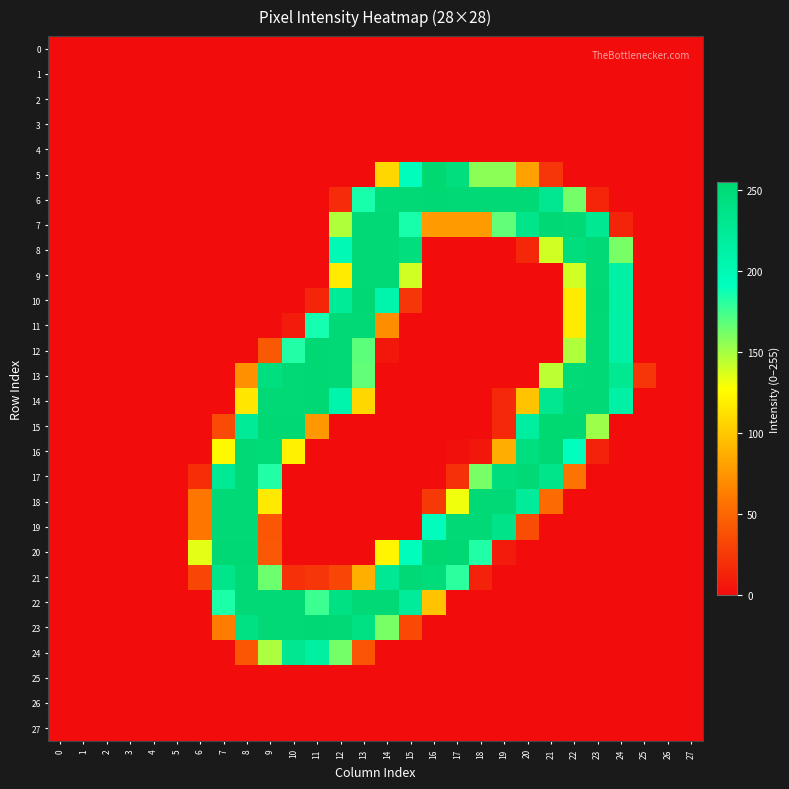

Between 20 and 17, which is larger?

20